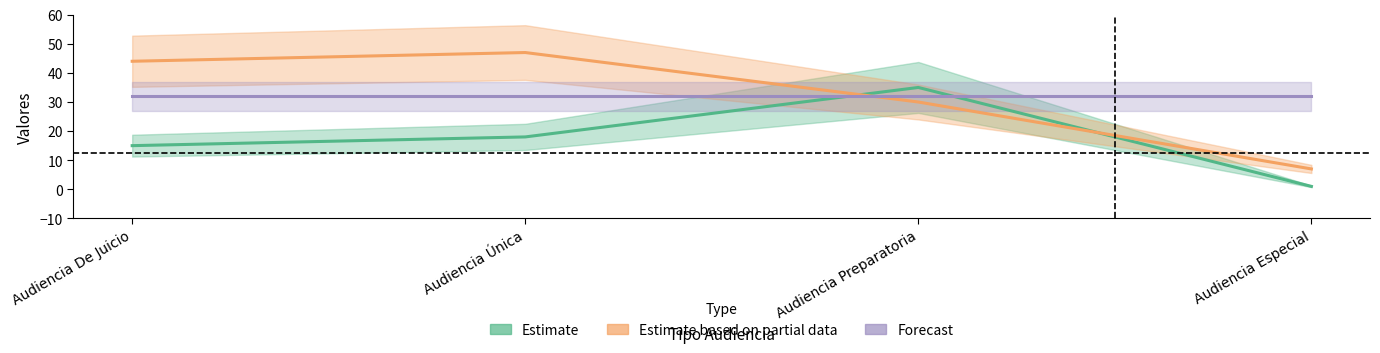

What is the difference between the Estimate based on partial data values at Audiencia Única and Audiencia Especial?

40